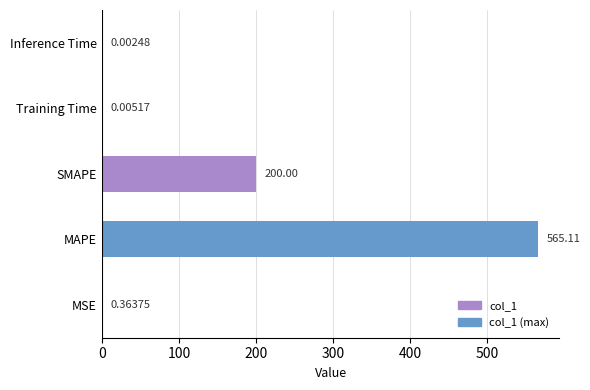

At which label is the value closest to 282?

SMAPE